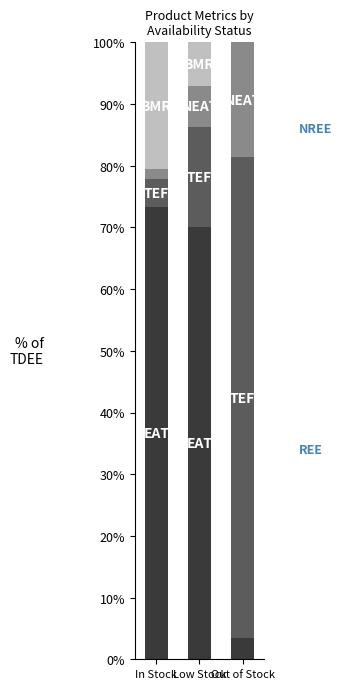

What is the total value across all series at Out of Stock?

100.0